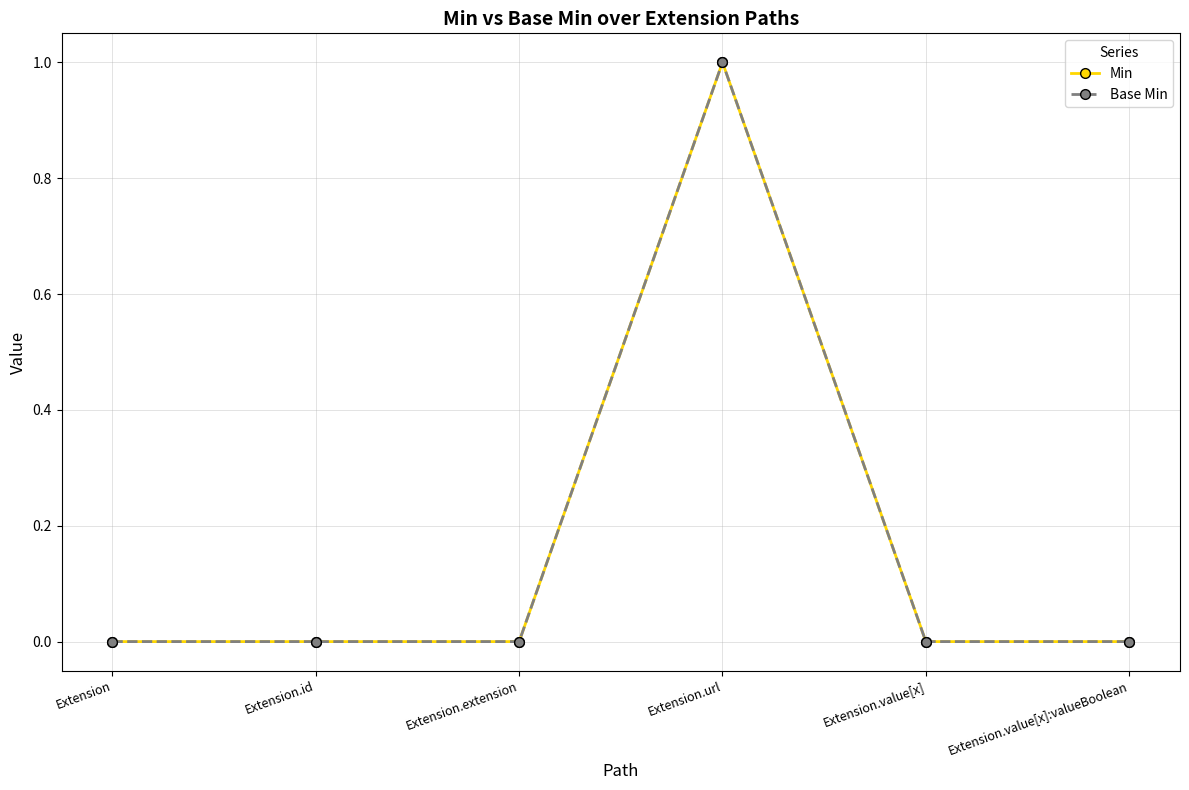

Is this an area chart (filled region under the line)?

No